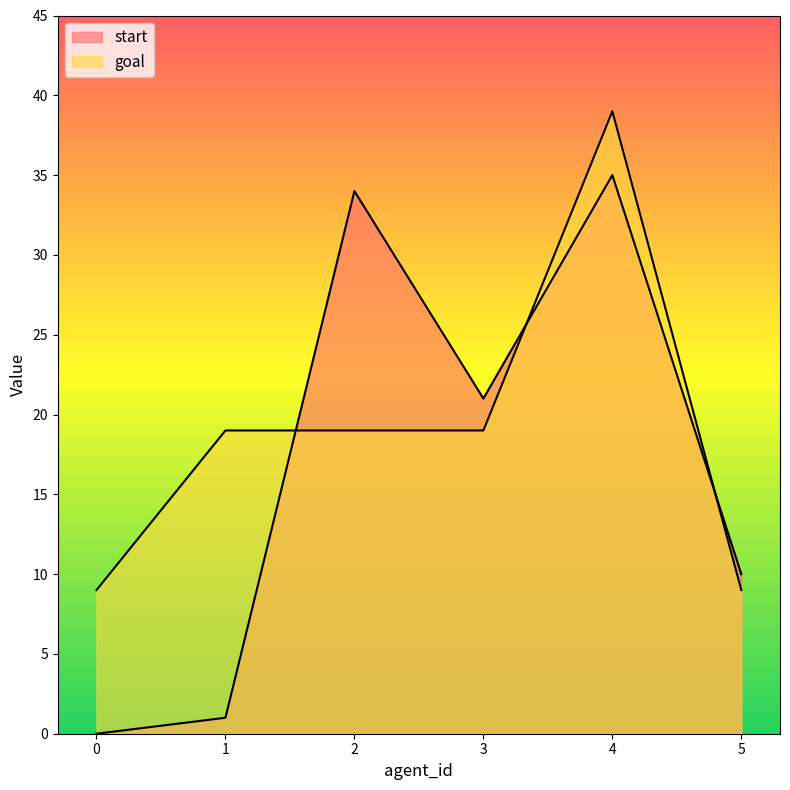

True or false: goal and start cross at least once.

True